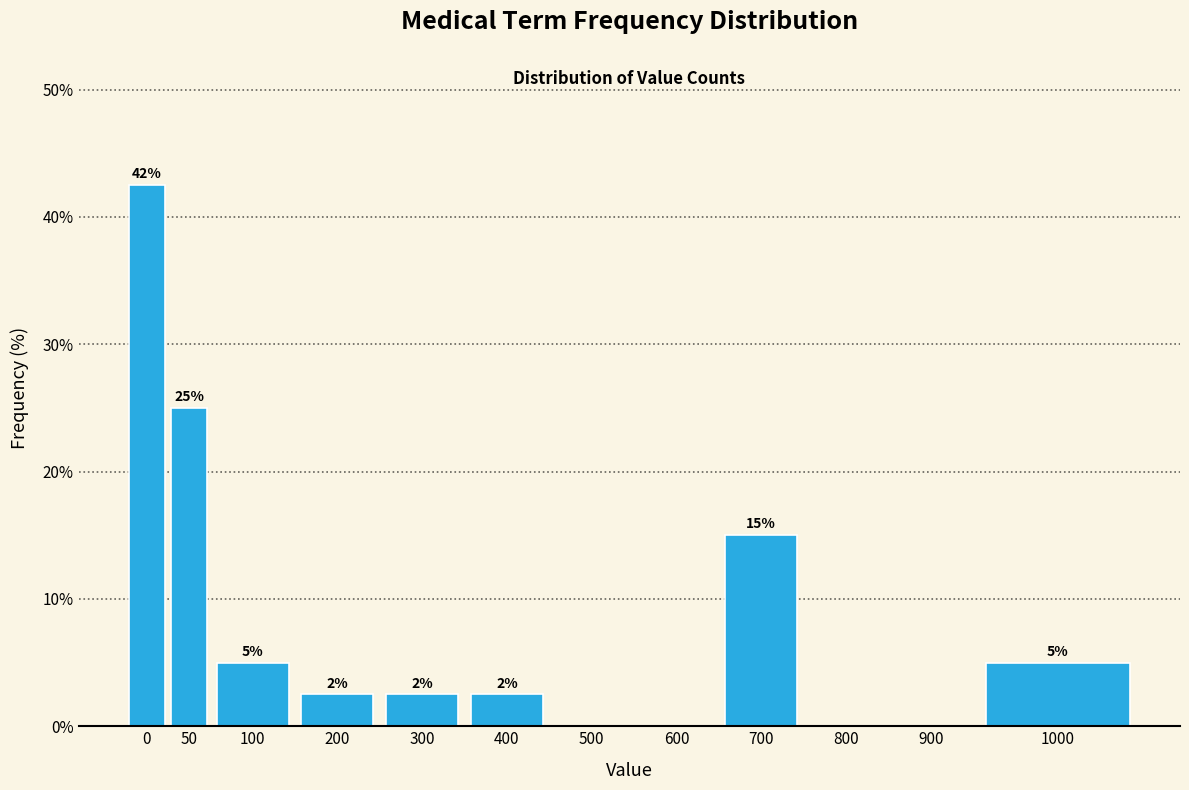

What is the change in value from 100 to 500?

-5.0